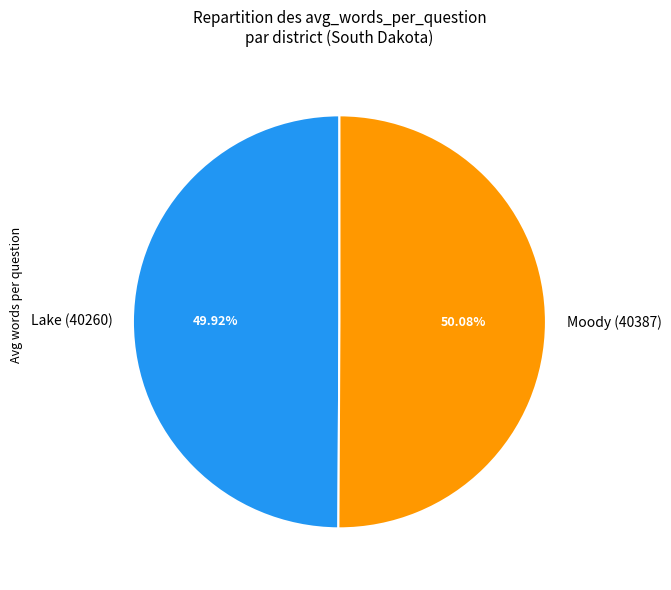

What is the ratio of the value at Moody (40387) to the value at Lake (40260)?

1.0